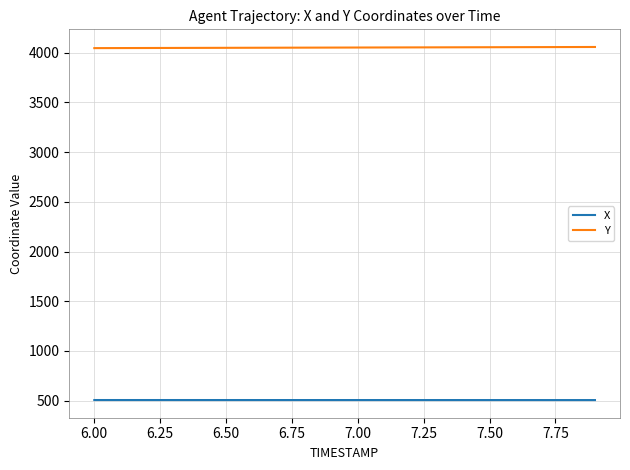

Count the number of data series in this chart.

2